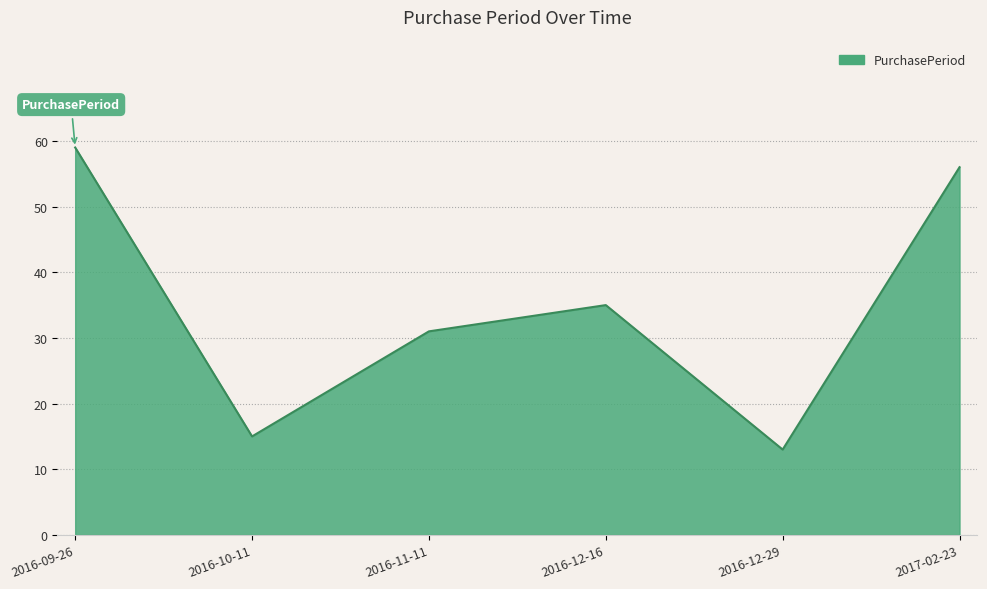

Reading left to right, list all the values displayed in this chart.

2016-09-26=59	2016-10-11=15	2016-11-11=31	2016-12-16=35	2016-12-29=13	2017-02-23=56